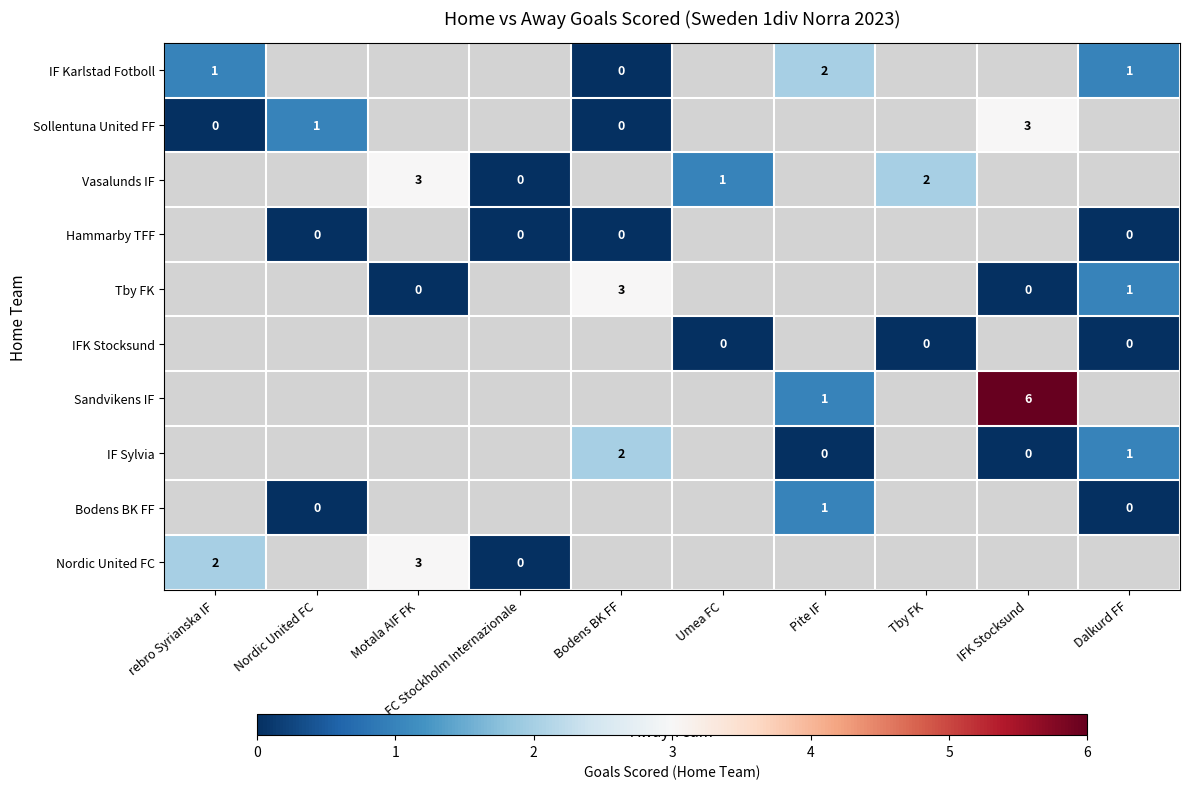

True or false: Vasalunds IF has a value of 3 at Motala AIF FK.

True